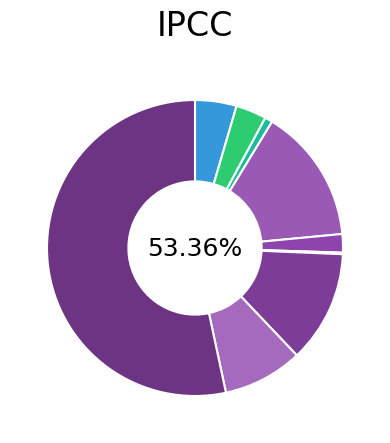

Which category accounts for the majority?

Theft